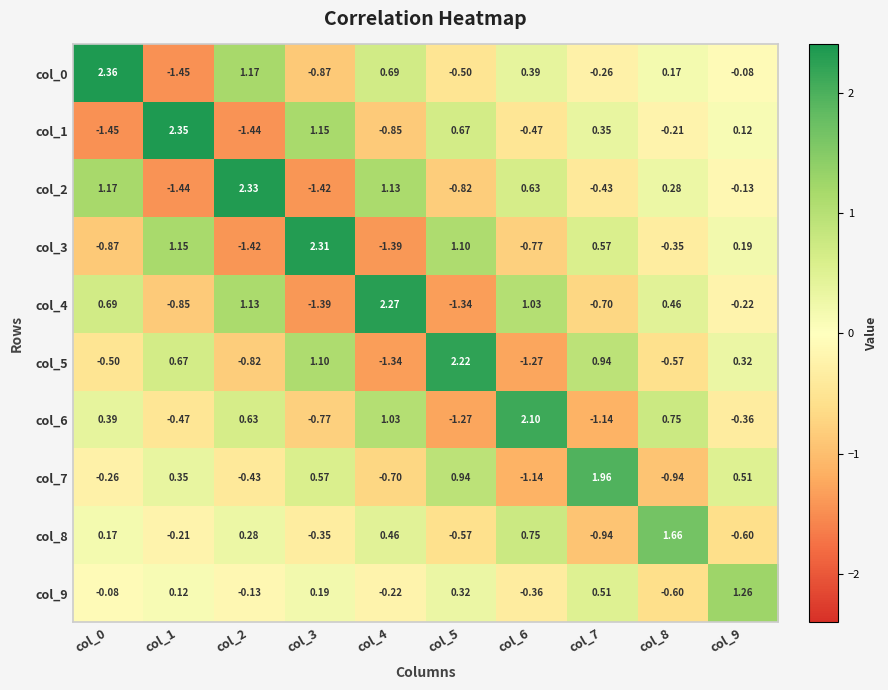

At col_3, list the series in order from smallest to largest.

col_2, col_4, col_0, col_6, col_8, col_9, col_7, col_5, col_1, col_3